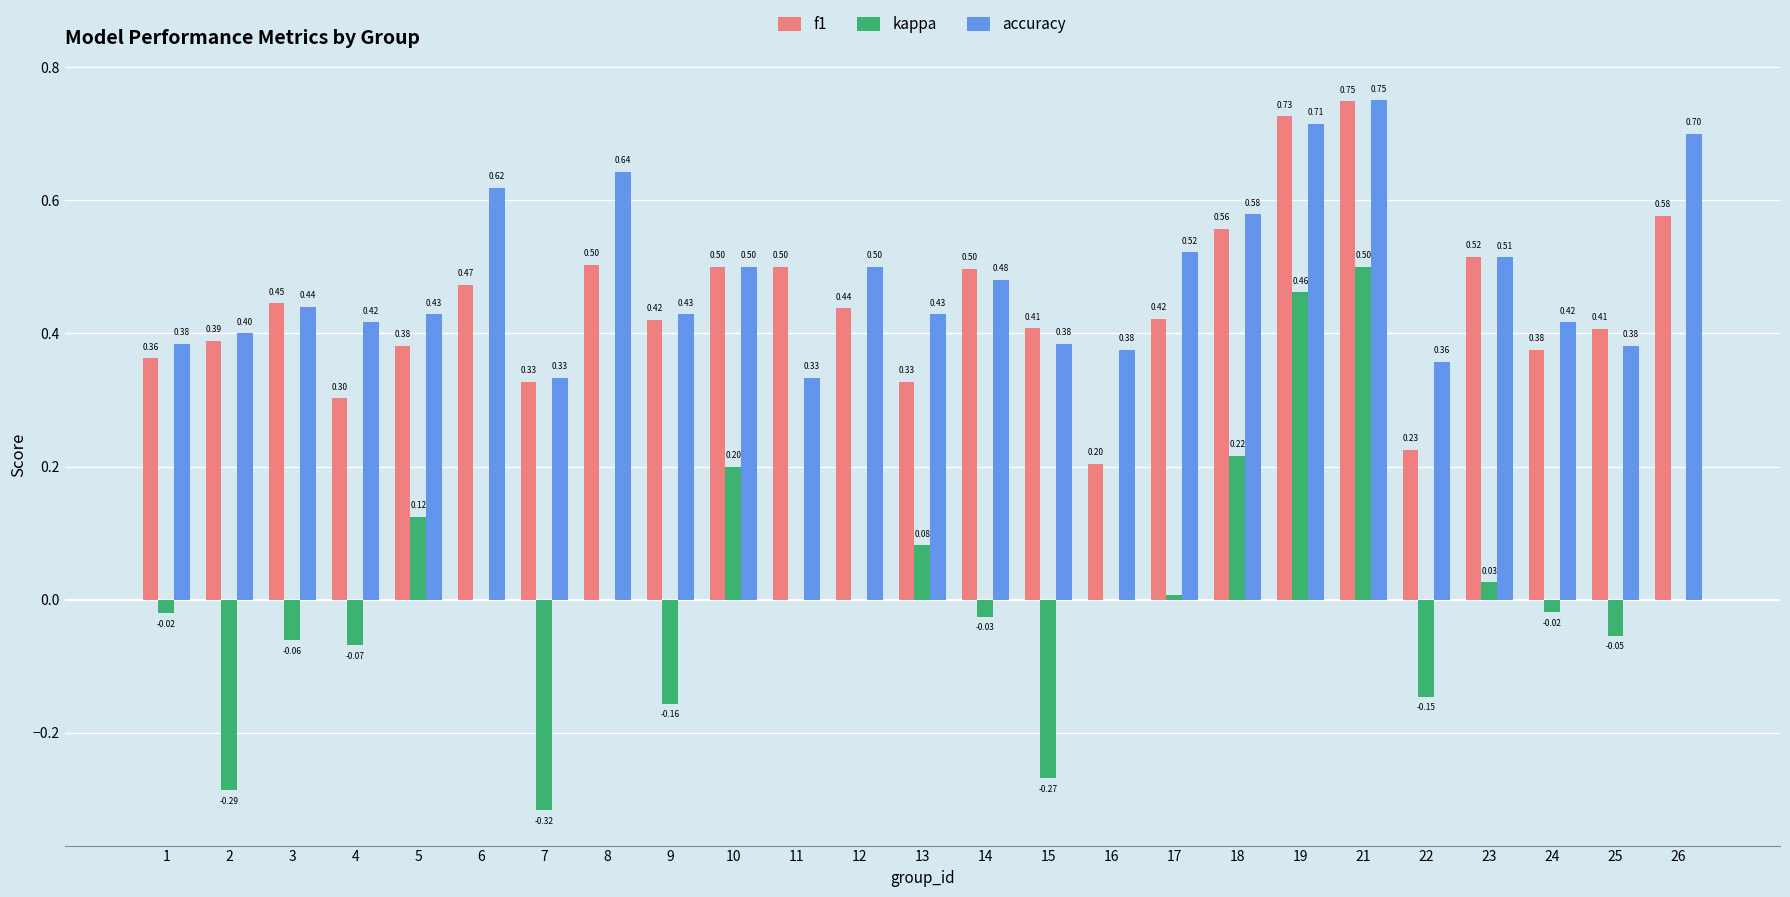

True or false: f1 has a value of 0.4 at 1.

True